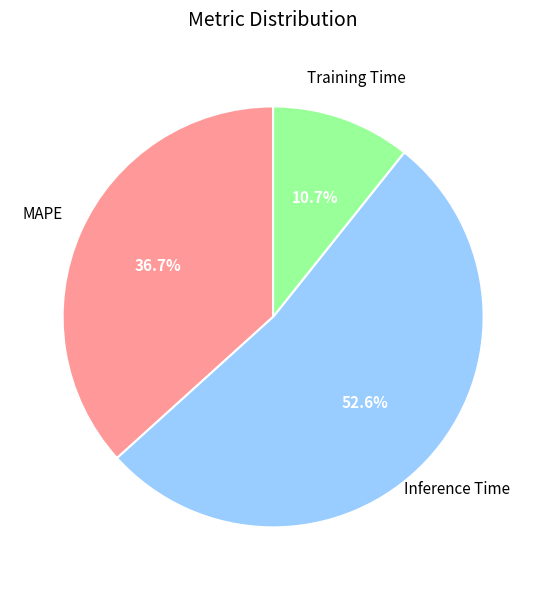

Is Inference Time the majority of the pie?

Yes